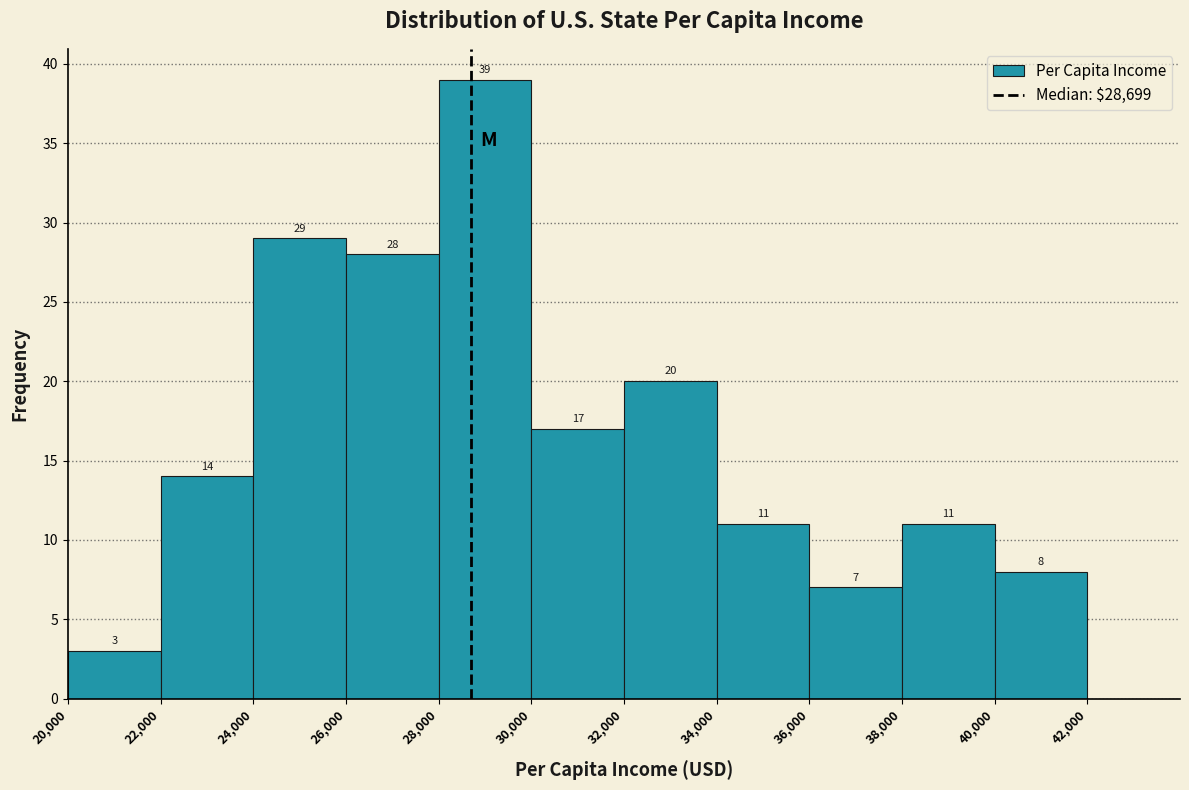

Reading left to right, list every bar in this chart as the range it spans on the x-axis followed by its height.

20,000 to 22,000: 3
22,000 to 24,000: 14
24,000 to 26,000: 29
26,000 to 28,000: 28
28,000 to 30,000: 39
30,000 to 32,000: 17
32,000 to 34,000: 20
34,000 to 36,000: 11
36,000 to 38,000: 7
38,000 to 40,000: 11
40,000 to 42,000: 8